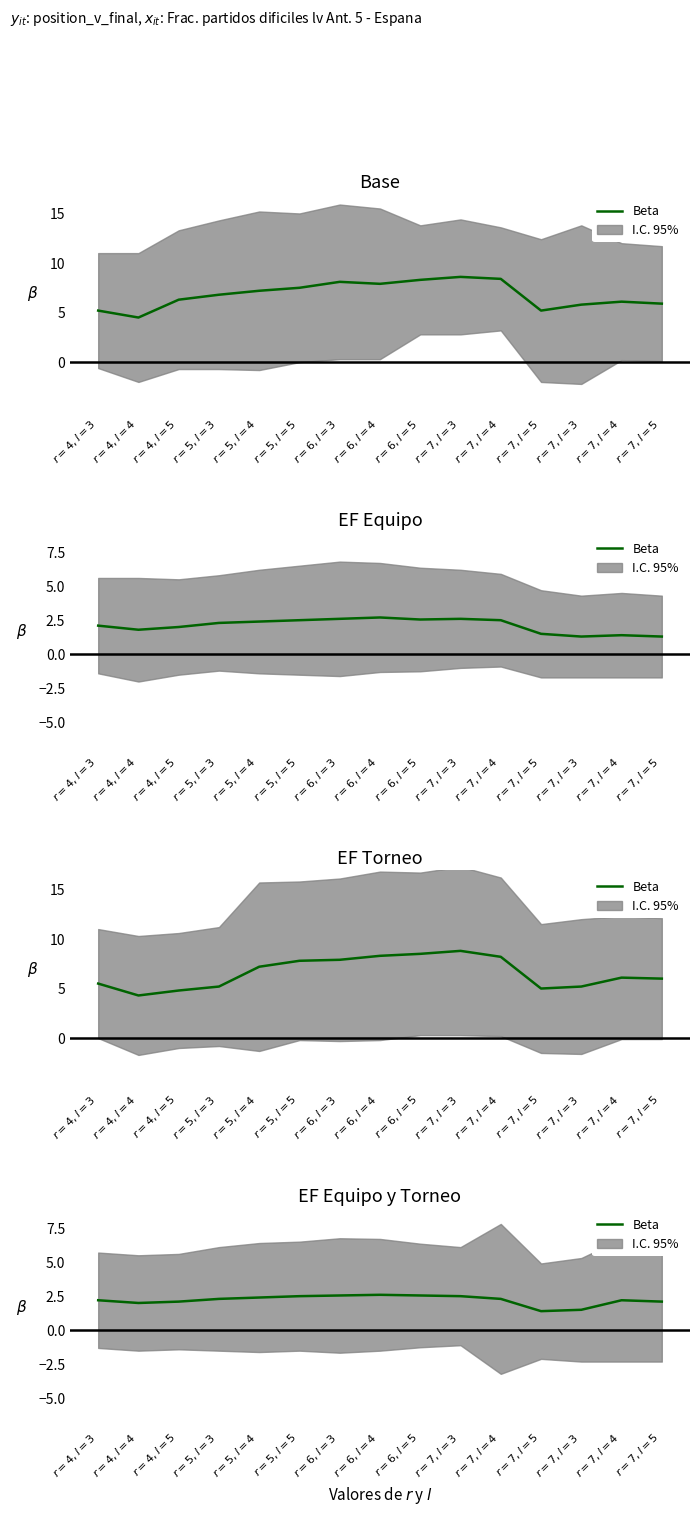

Which has a higher value, $r=6, l=5$ or $r=6, l=4$?

$r=6, l=4$